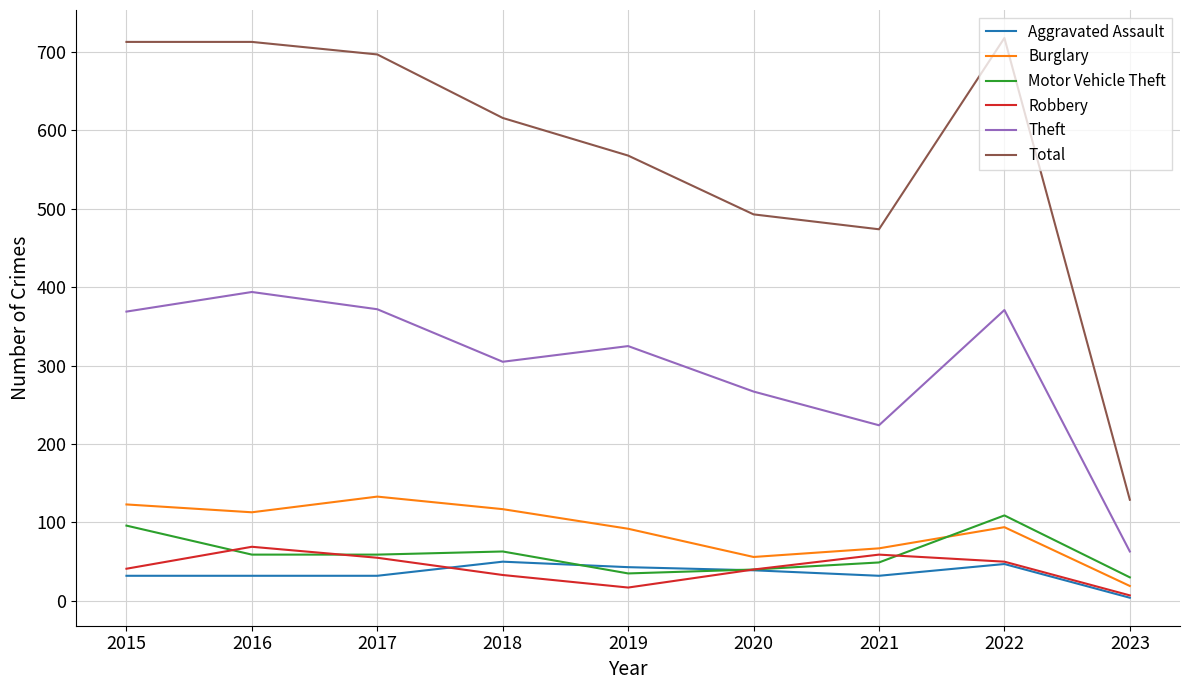

What is the difference between the highest and lowest values at 2018?

583